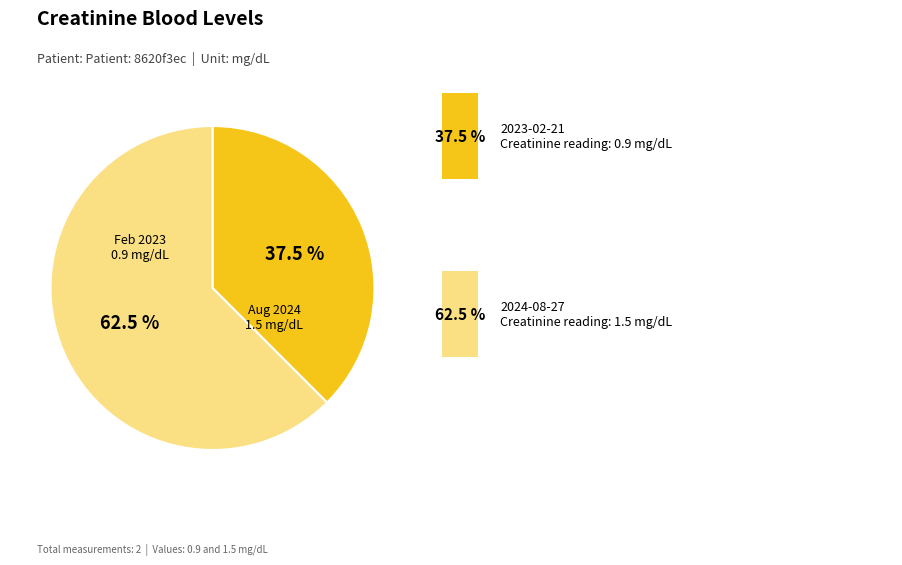

Does any single category account for the majority?

Yes